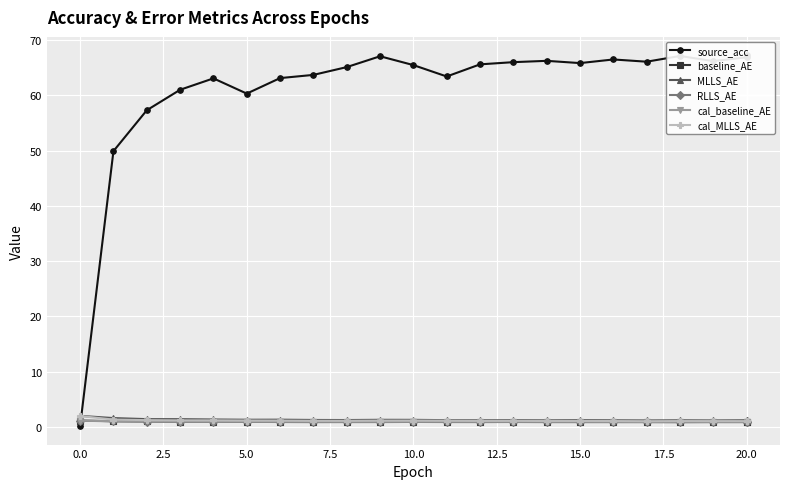

Which series changed the most between 12 and 13?

source_acc